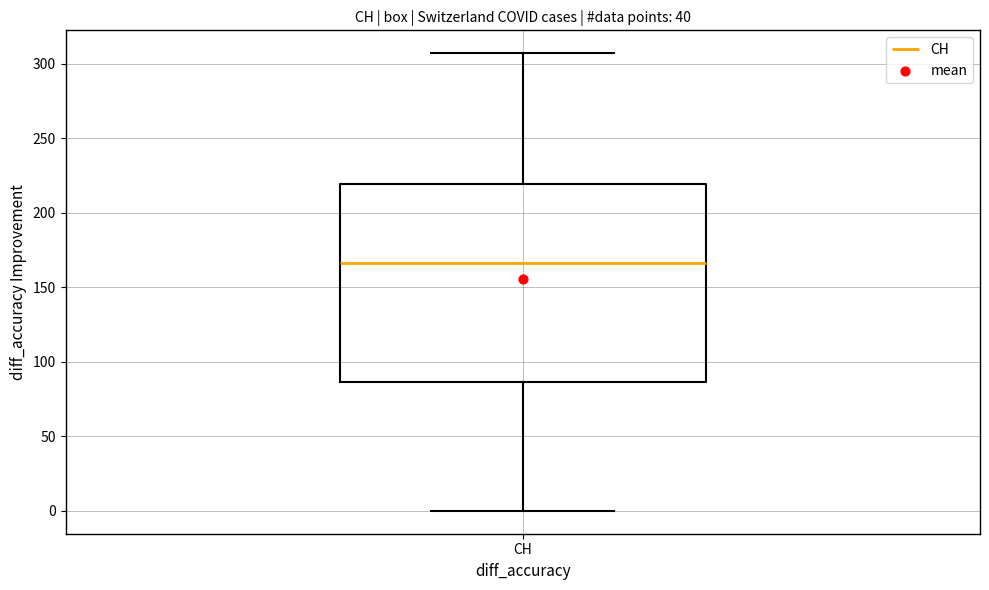

Read this box plot against the y-axis: the position of the median line, the range covered by the box, and the ends of both whiskers. The values are not printed on the chart, so give them approximately, as read against the axis.

median 165, box 85 to 220, whiskers 0 to 305